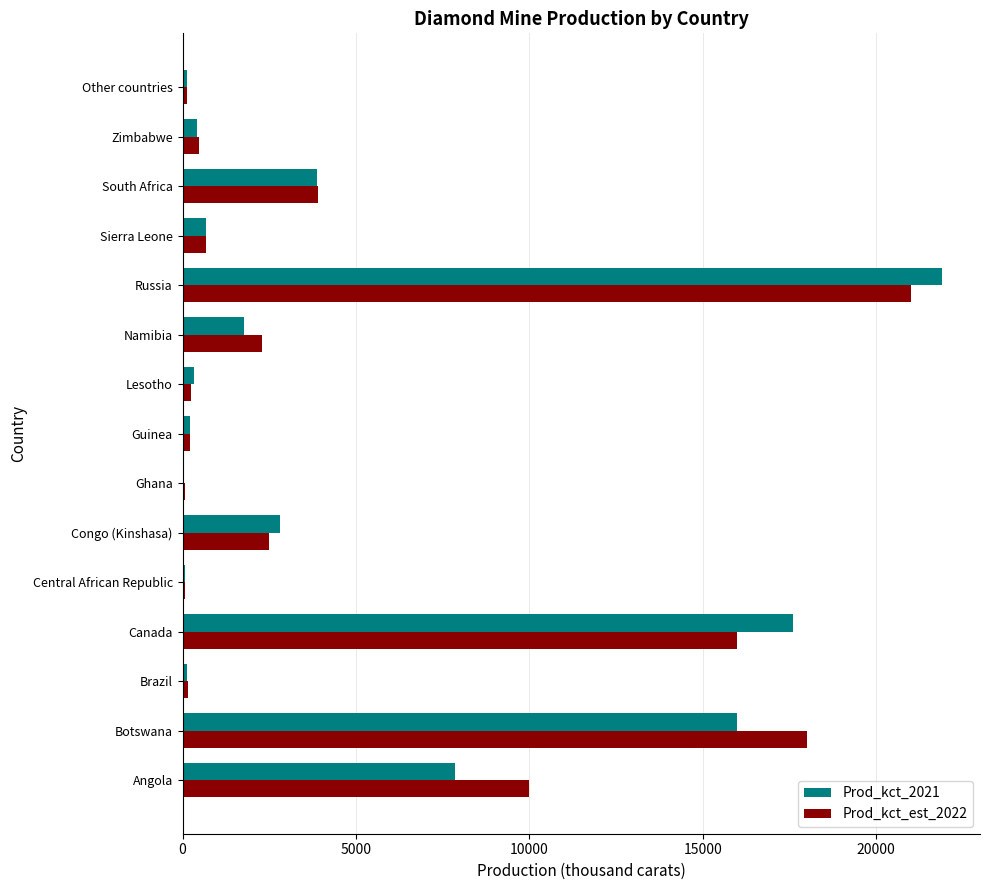

Is the value of Prod_kct_2021 at Botswana greater than the value of Prod_kct_est_2022 at Ghana?

Yes